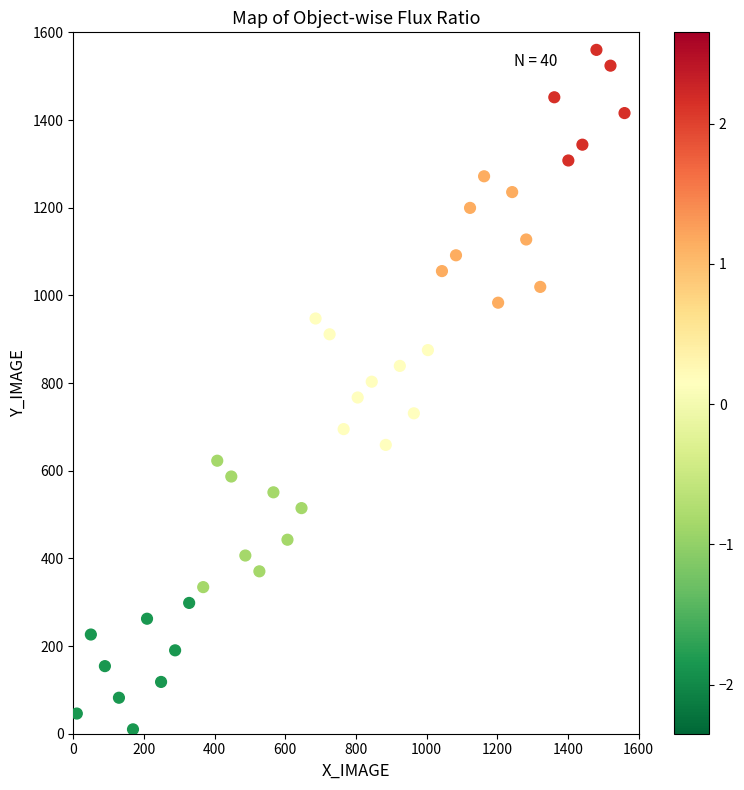

What is the range of Y values (max minus min)?

1550.0